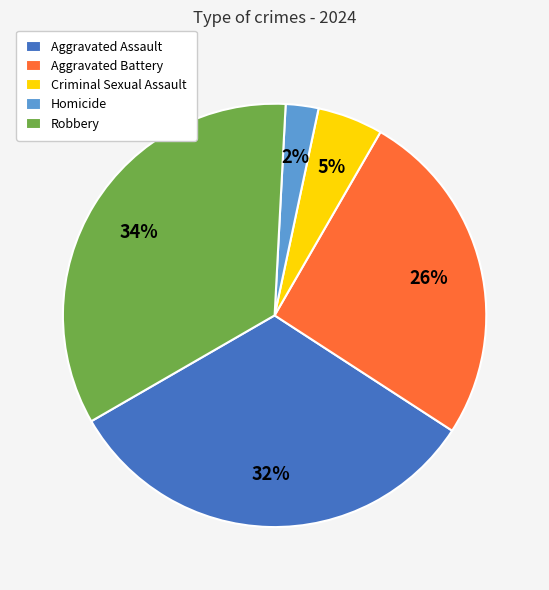

To the nearest percent, what portion does Robbery represent?

34%